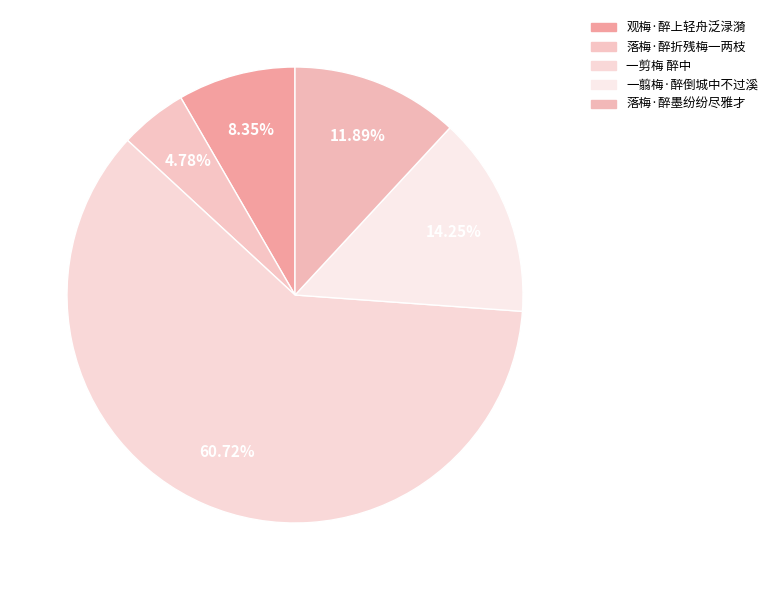

To the nearest percent, what percentage of the pie is 观梅·醉上轻舟泛渌漪?

8%